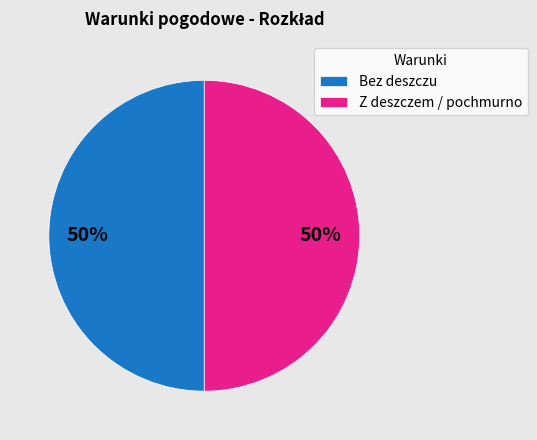

To the nearest percent, what is the average slice percentage?

50%